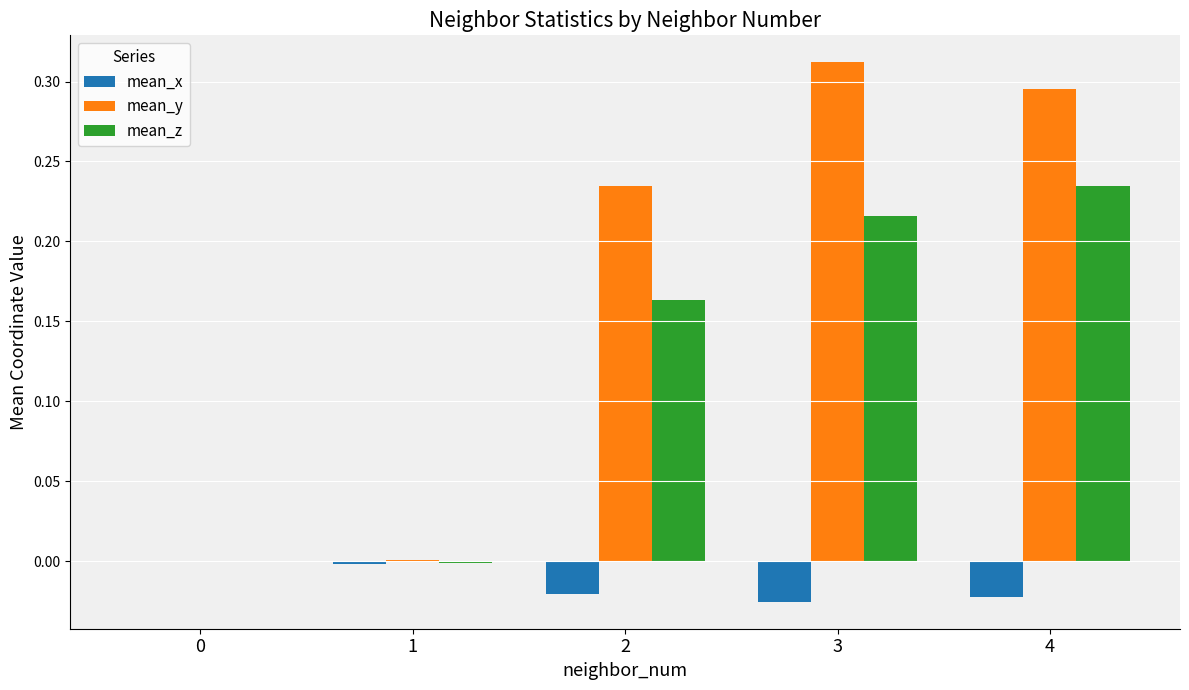

What is the sum of all mean_x values?

-0.1